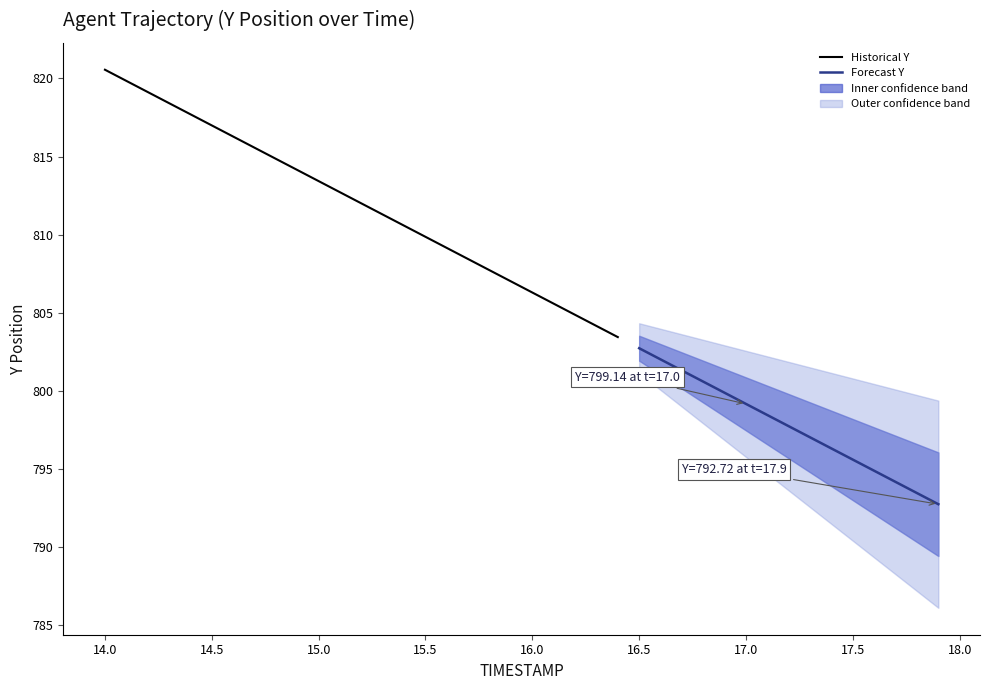

What position from the left is 15.2?

13